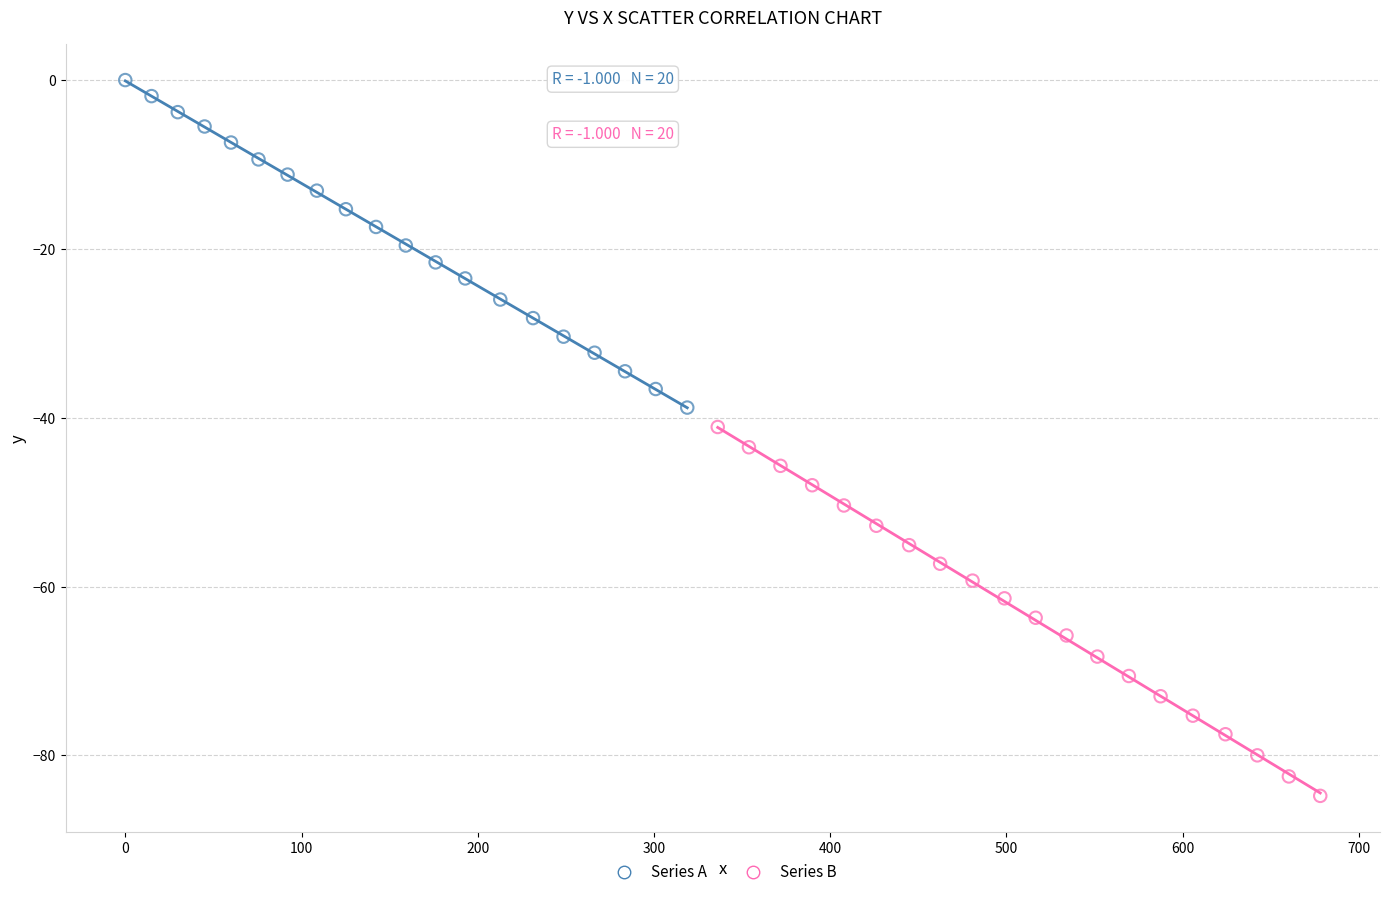

Which series reaches the minimum Y coordinate?

Series B